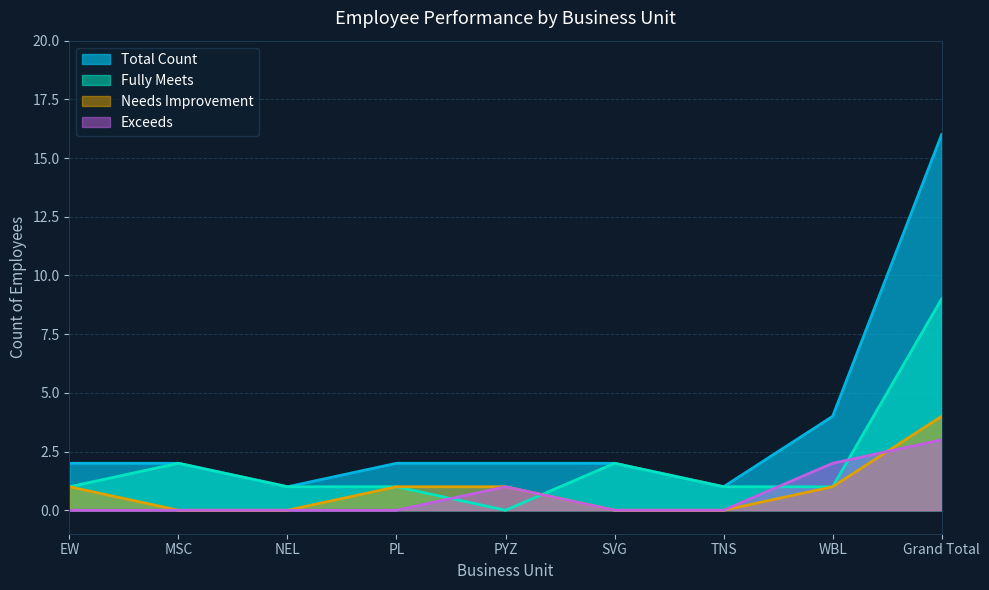

What are all the series names shown in the legend?

Total Count, Fully Meets, Needs Improvement, Exceeds